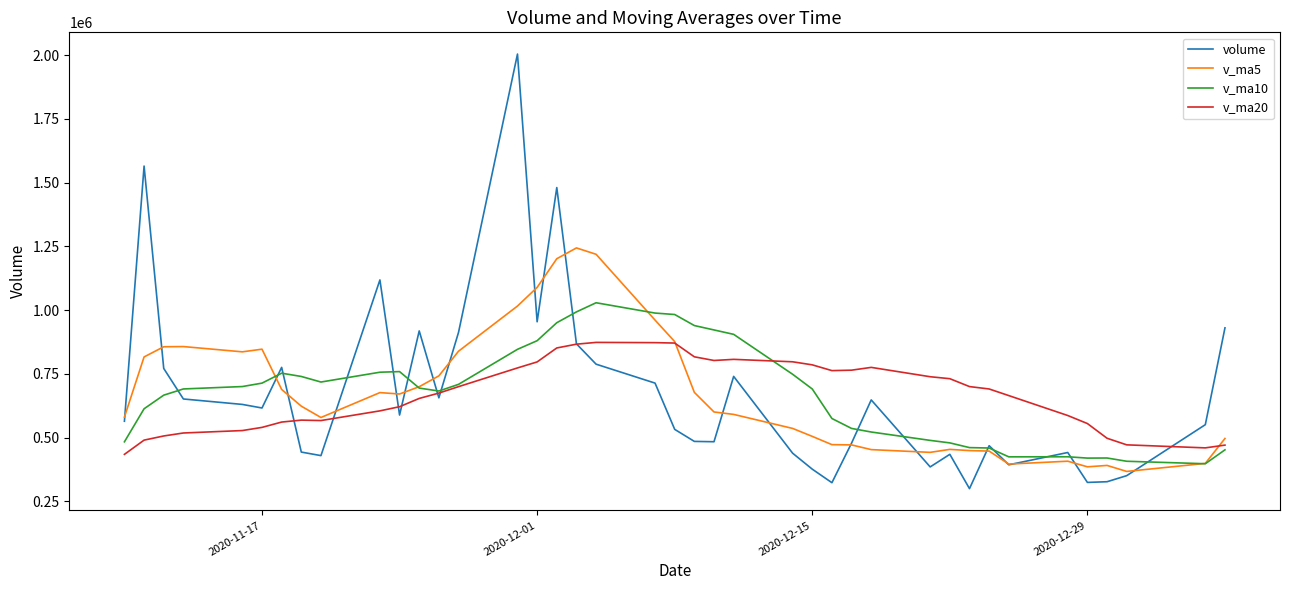

List the series in order of their peak value, lowest first.

v_ma20, v_ma10, v_ma5, volume